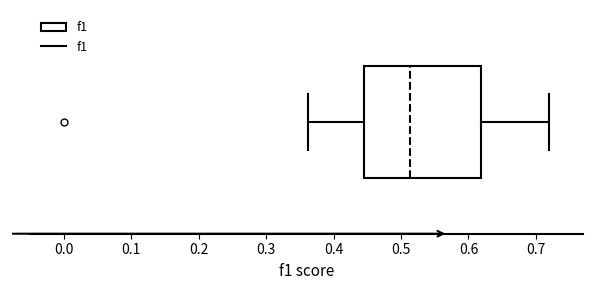

Transcribe this box plot: give where the median line is, the range the box spans, and where the two whiskers end, as read against the x-axis. The values are not printed on the chart, so give them approximately, as read against the axis.

median 0.51, box 0.44 to 0.62, whiskers 0.36 to 0.72